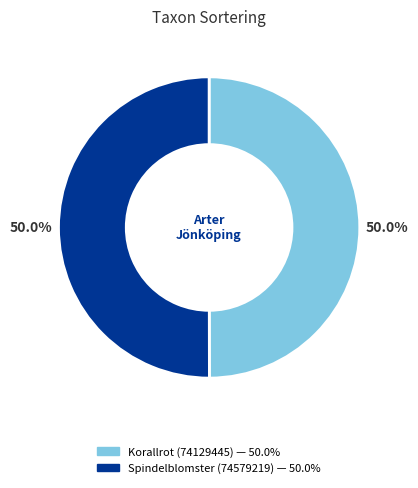

How many slices are in this pie chart?

2